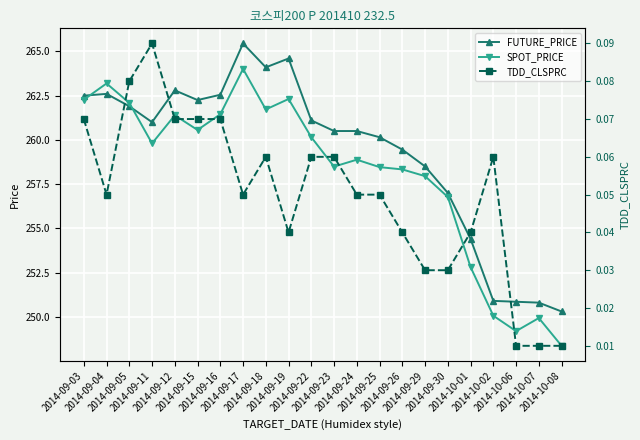

The TDD_CLSPRC series shows 0.1 at 2014-10-01. True or false?

False